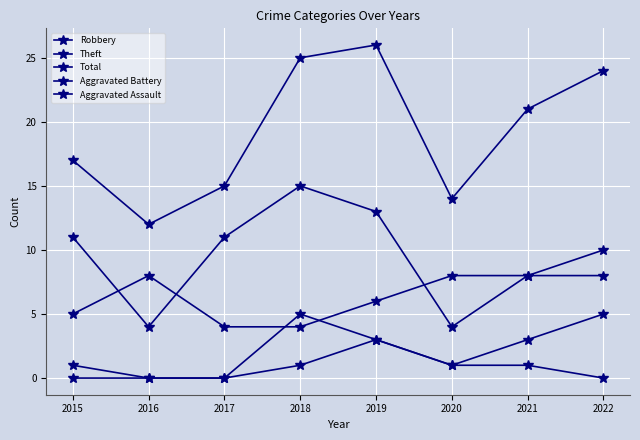

Count the Theft values in the range 8 to 13.

5